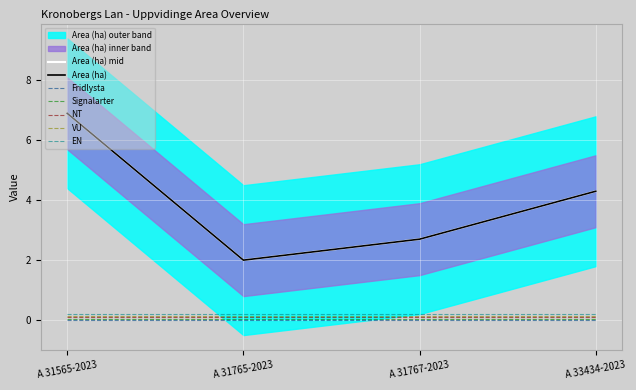

What is the difference between the highest and lowest values at A 33434-2023?

4.3